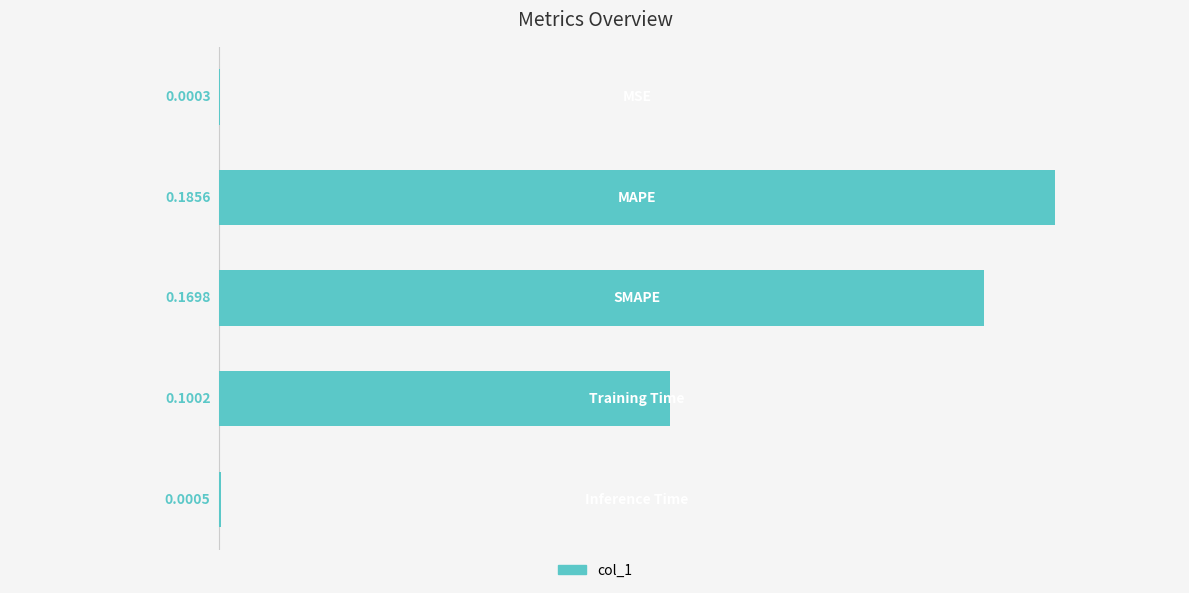

How many categories are shown in the chart?

5